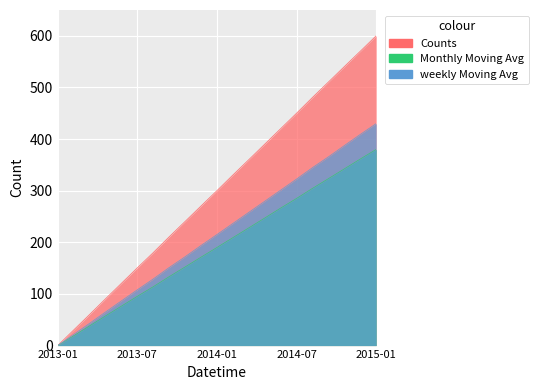

True or false: Monthly Moving Avg and Counts intersect in this chart.

False